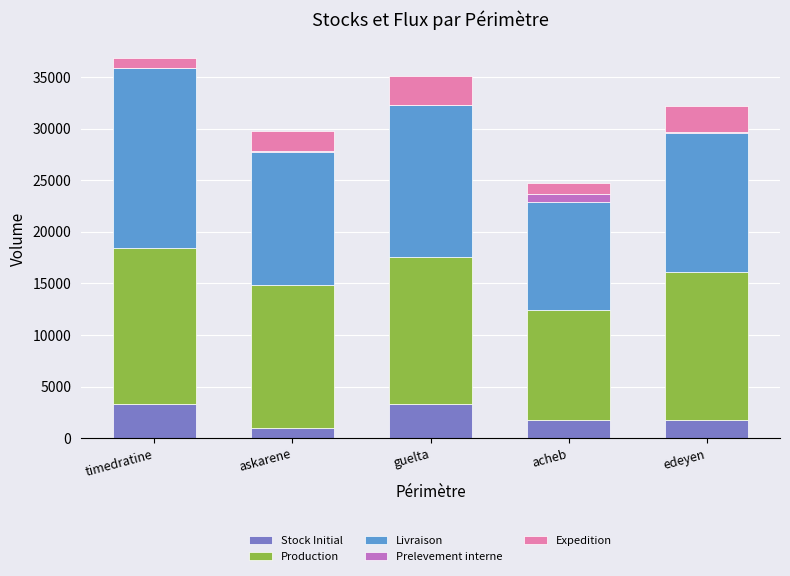

What is the total value across all series at guelta?

35067.2